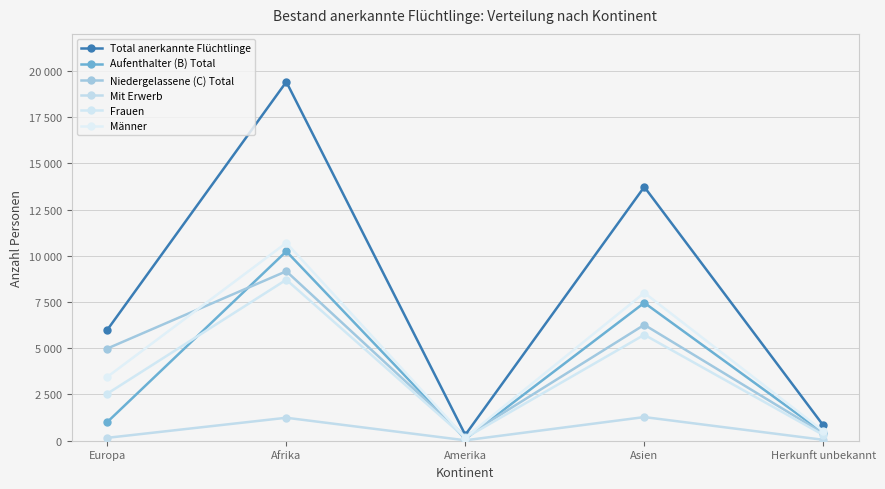

True or false: Frauen has a value of 87 at Herkunft unbekannt.

False